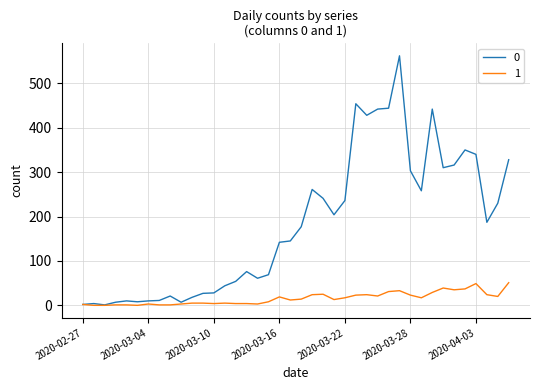

Does the chart display data point markers on the line(s)?

No